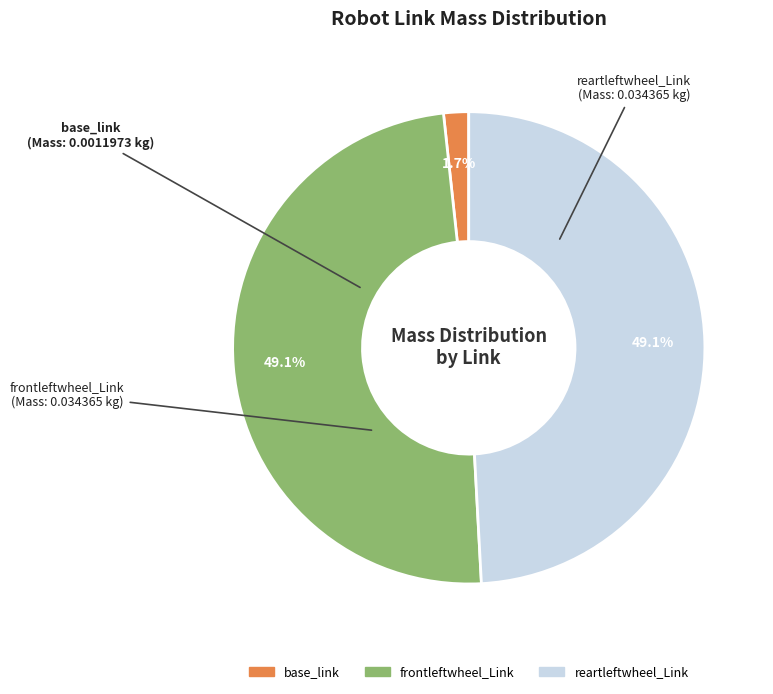

True or false: reartleftwheel_Link accounts for 40% of the total.

False